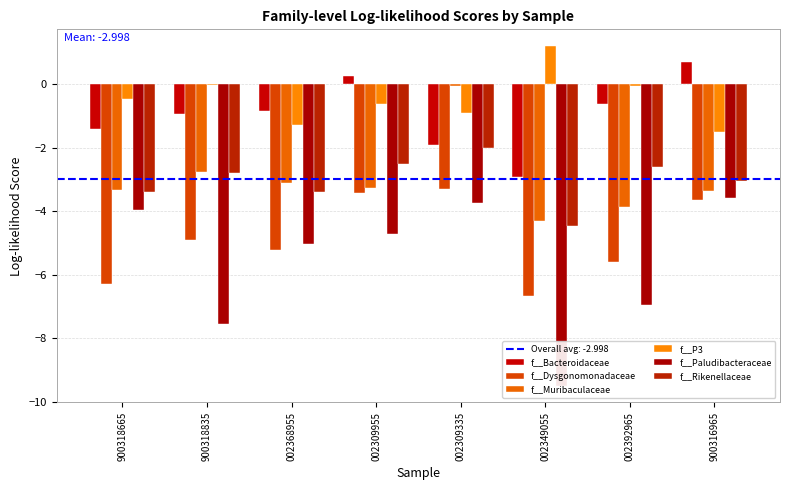

Which has a higher value, 002368955 or 002309955?

002309955